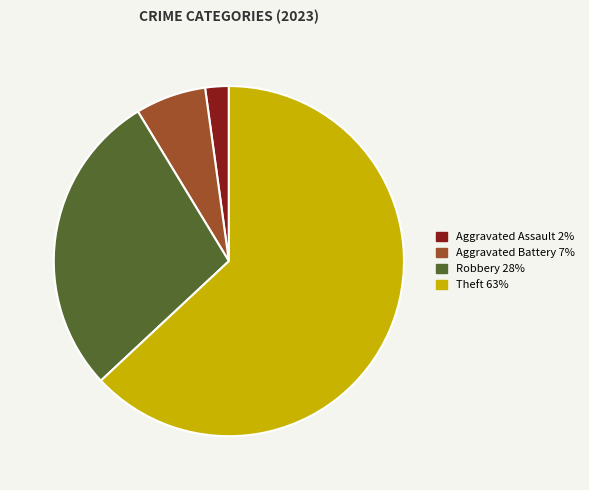

Is there any slice that represents more than half of the pie?

Yes